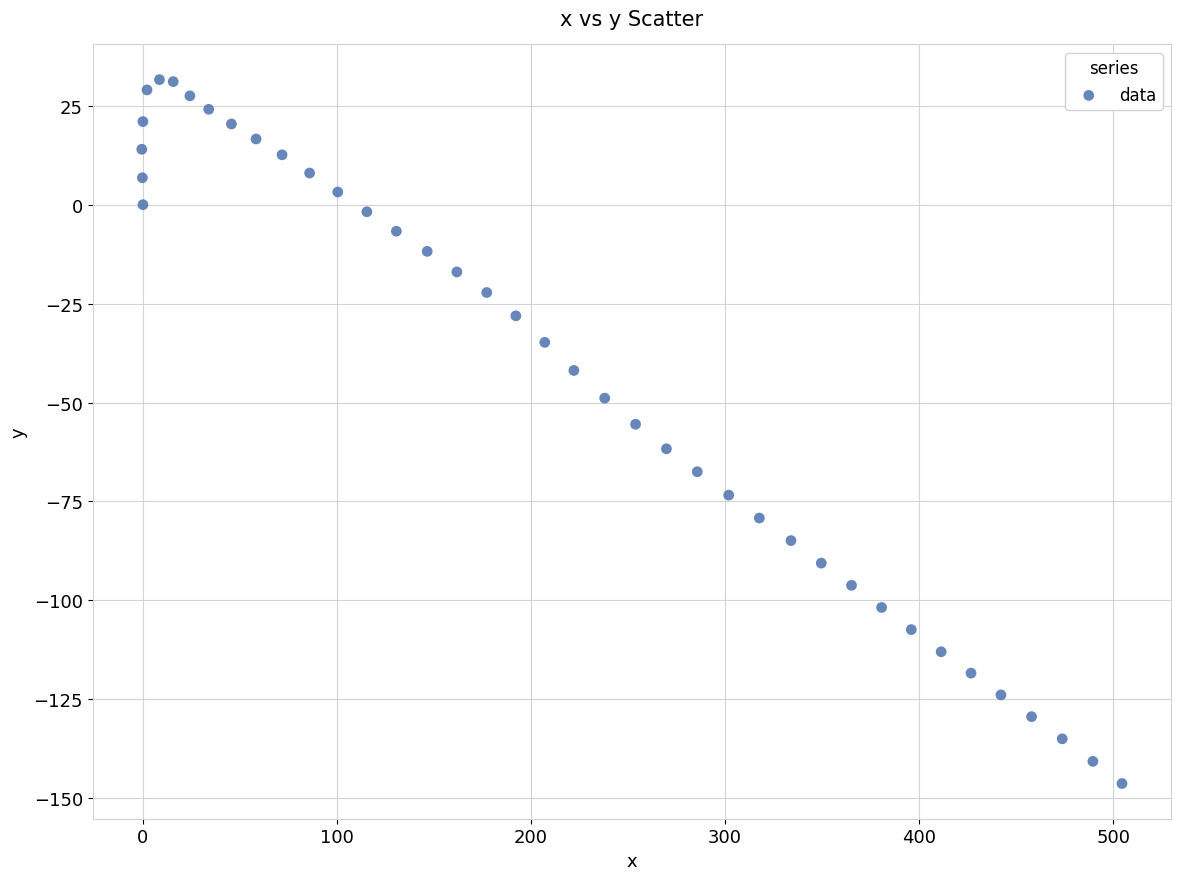

What is the range of X values (max minus min)?

505.2